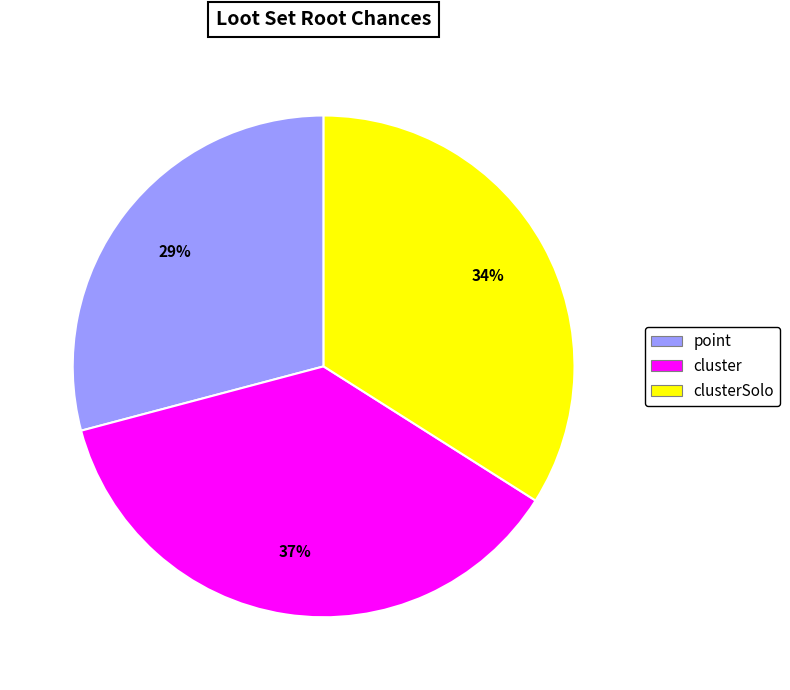

Does any single category account for the majority?

No